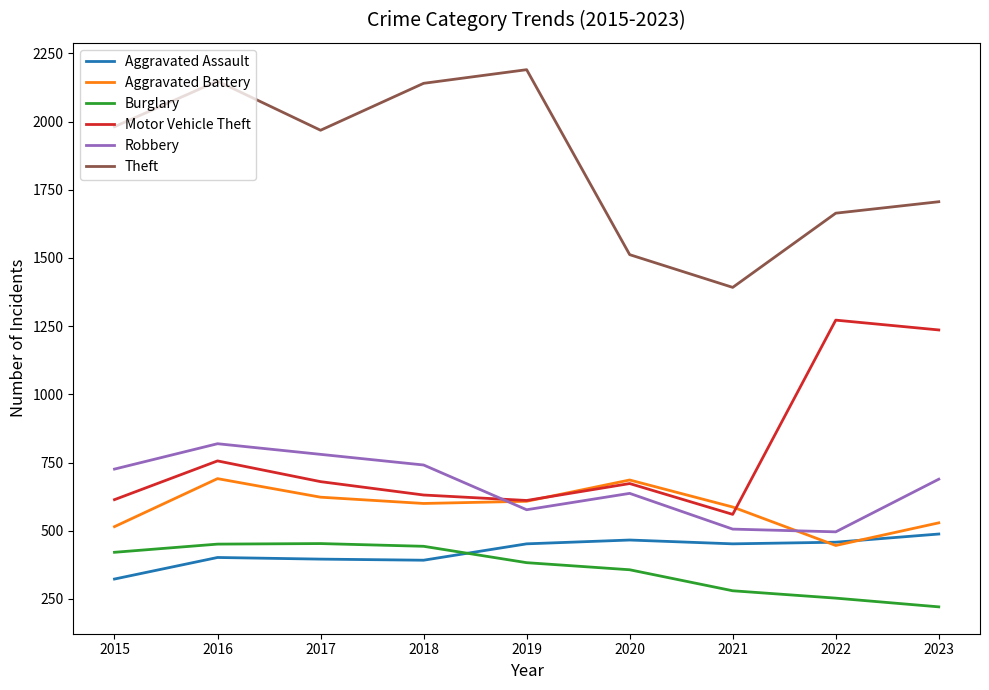

Where do Burglary and Aggravated Assault first cross each other?

2018 and 2019